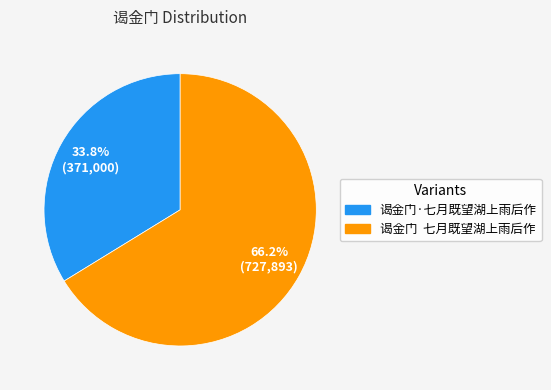

Which has a higher value, 谒金门 七月既望湖上雨后作 or 谒金门·七月既望湖上雨后作?

谒金门 七月既望湖上雨后作